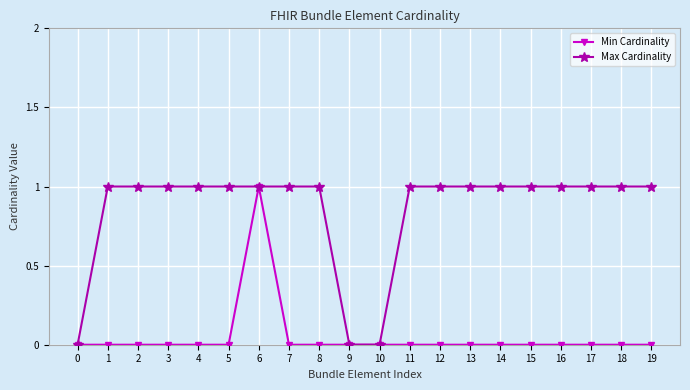

The Max Cardinality series shows 1 at 13. True or false?

True